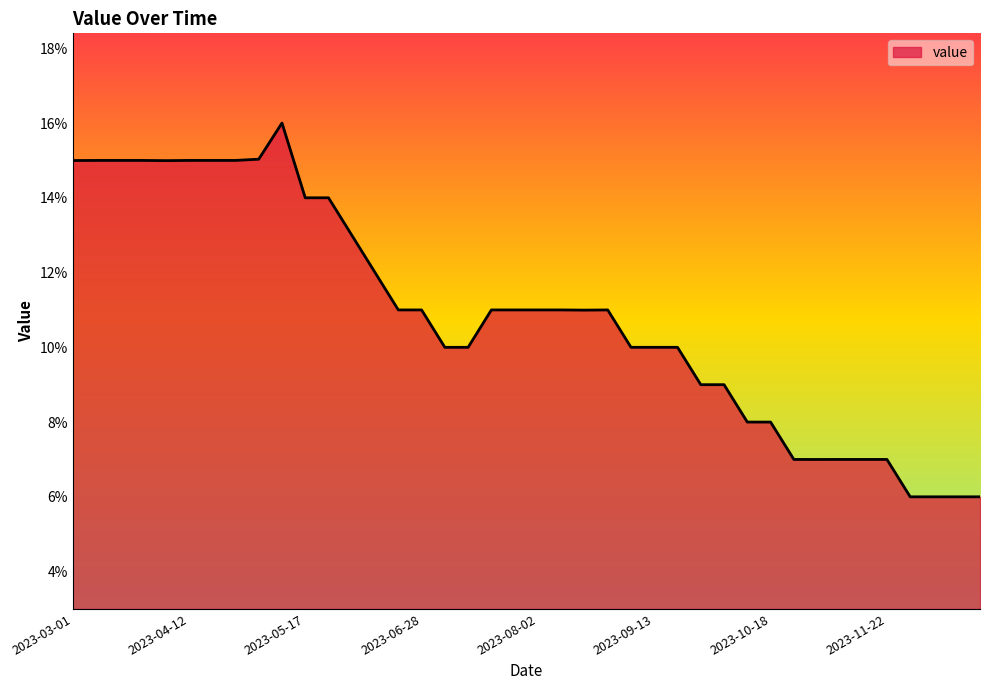

How many points are higher than both their immediate neighbors (excluding endpoints)?

11